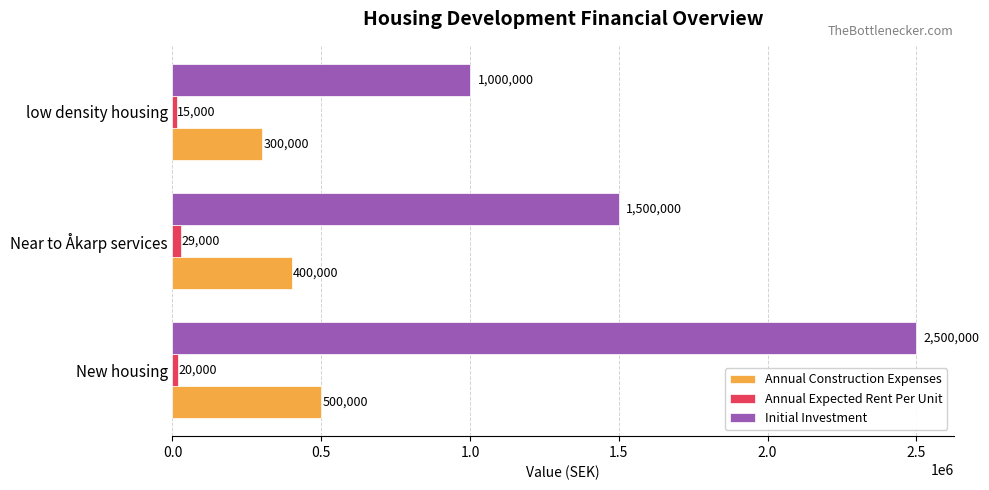

What is the highest value of the Initial Investment series?

2500000